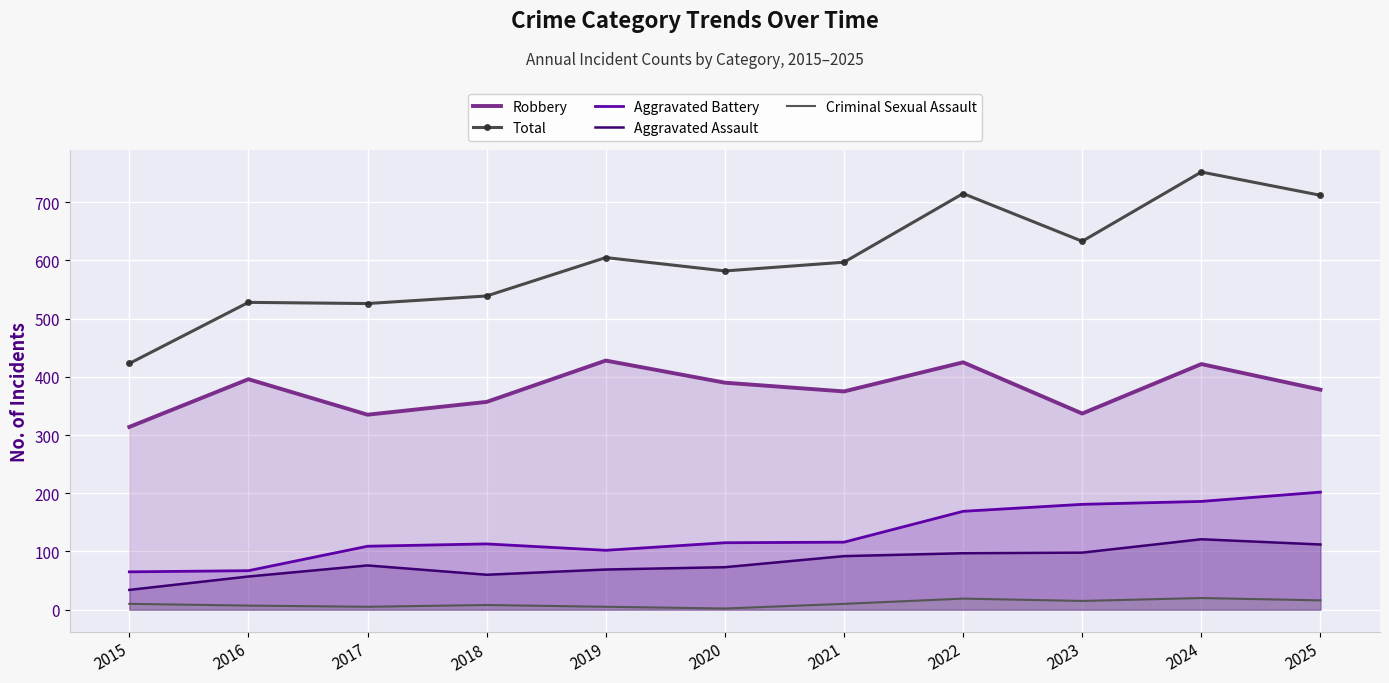

How many lines are shown in the chart?

5